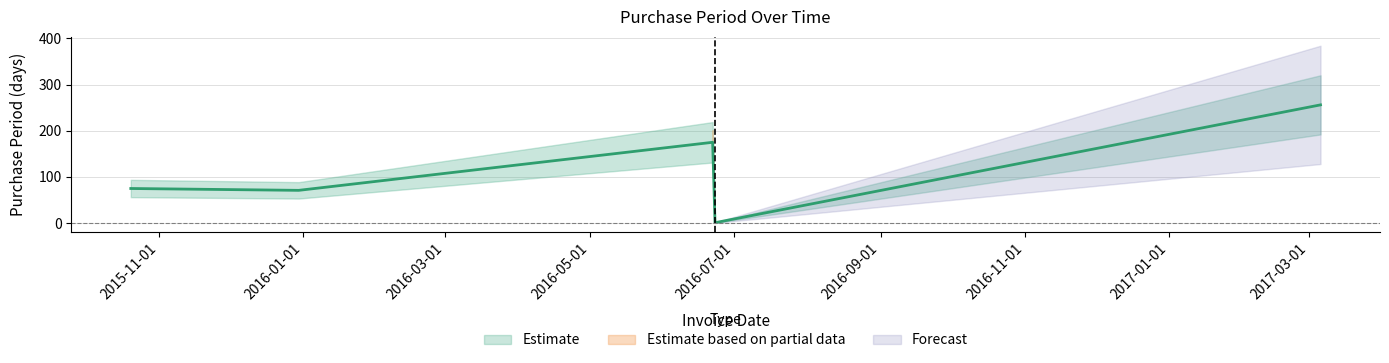

What is the maximum value shown in the chart?

256